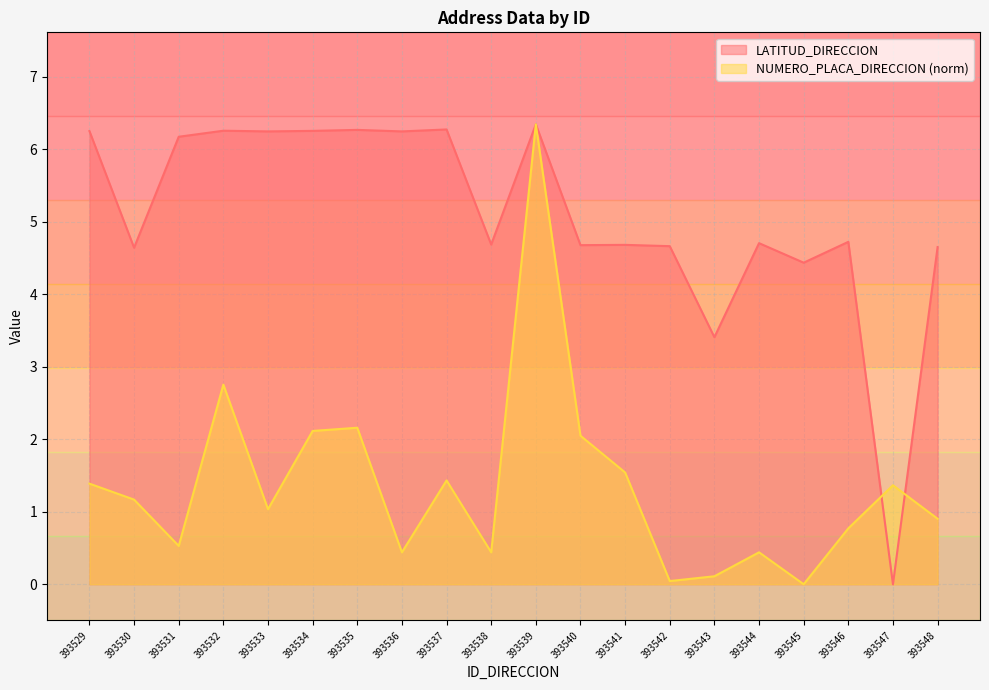

Is it true that NUMERO_PLACA_DIRECCION equals 0.0 at 393542?

False